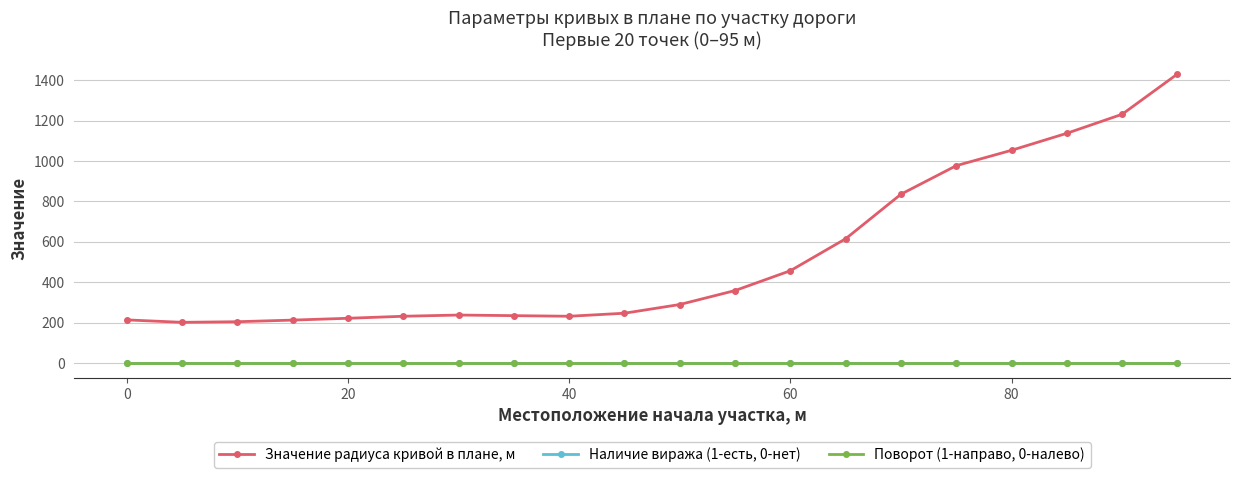

What is the difference between the maximum and second lowest values in the Значение радиуса кривой в плане, м series?

1224